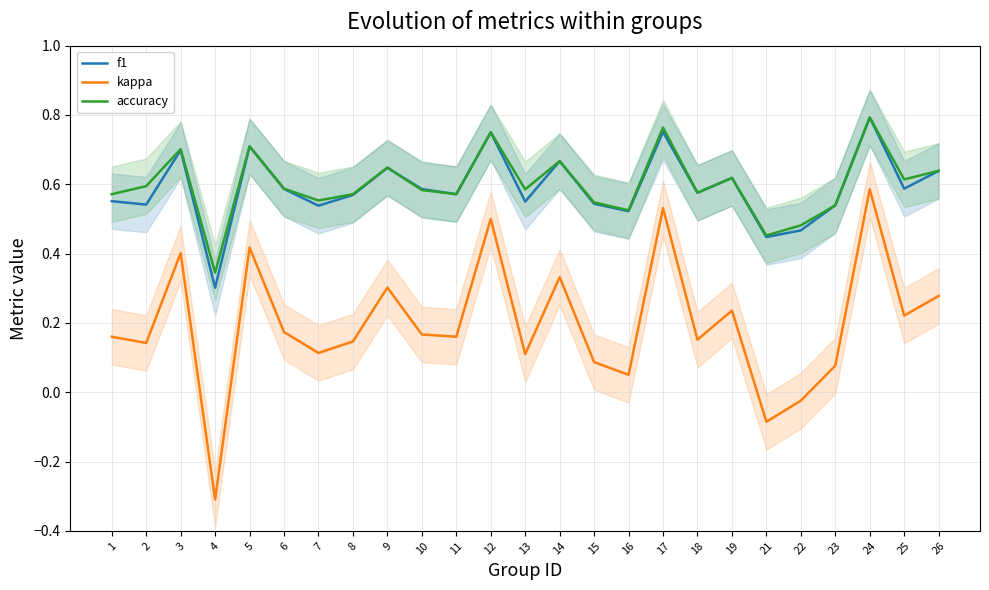

Which series has the largest range (max minus min)?

kappa